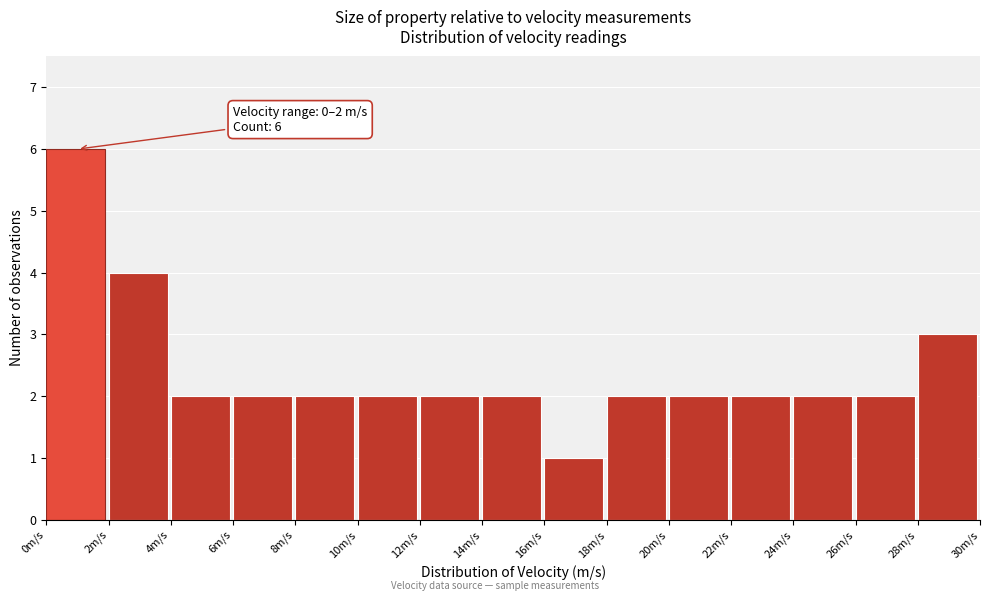

Which range on the x-axis has the tallest bar?

0 to 2